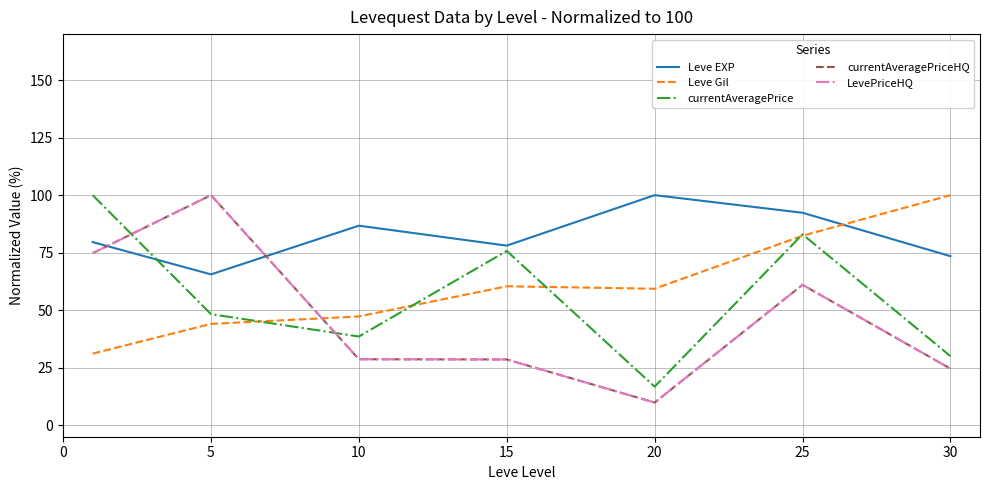

True or false: currentAveragePriceHQ and LevePriceHQ cross at least once.

False